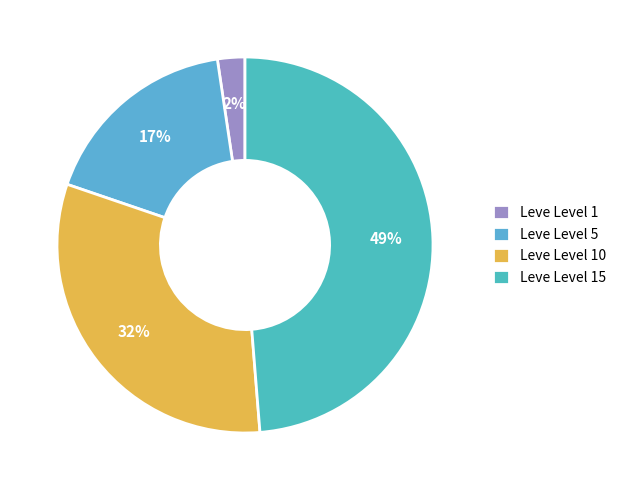

What percentage is the Leve Level 15 slice, to the nearest percent?

49%